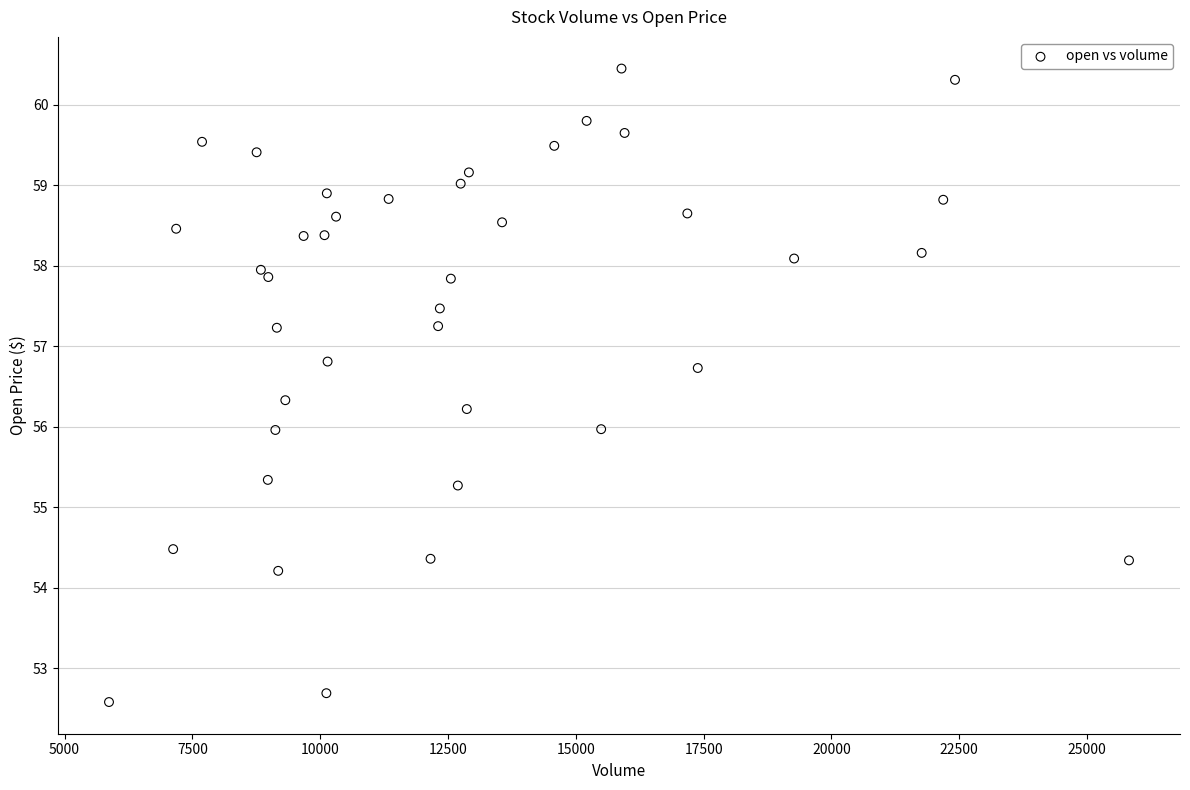

What is the range of X values (max minus min)?

19952.6